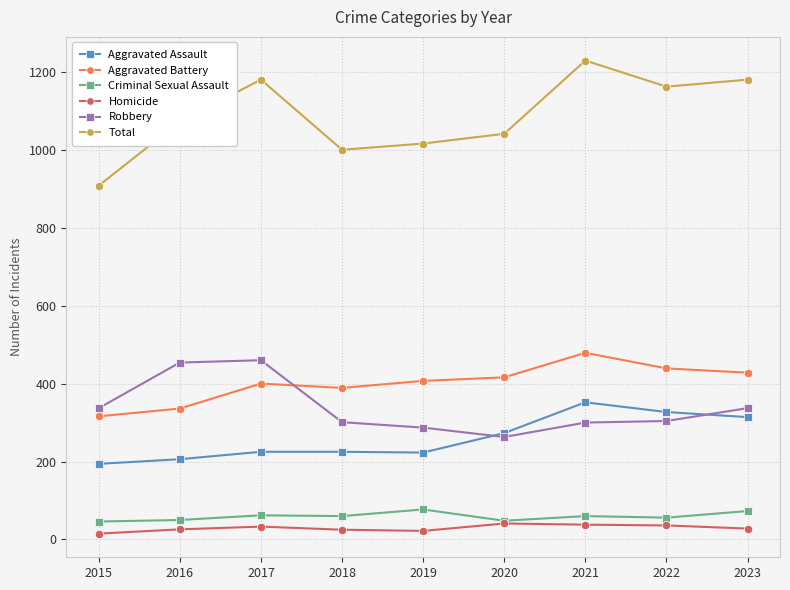

What is the approximate value of Homicide at 2022?

36